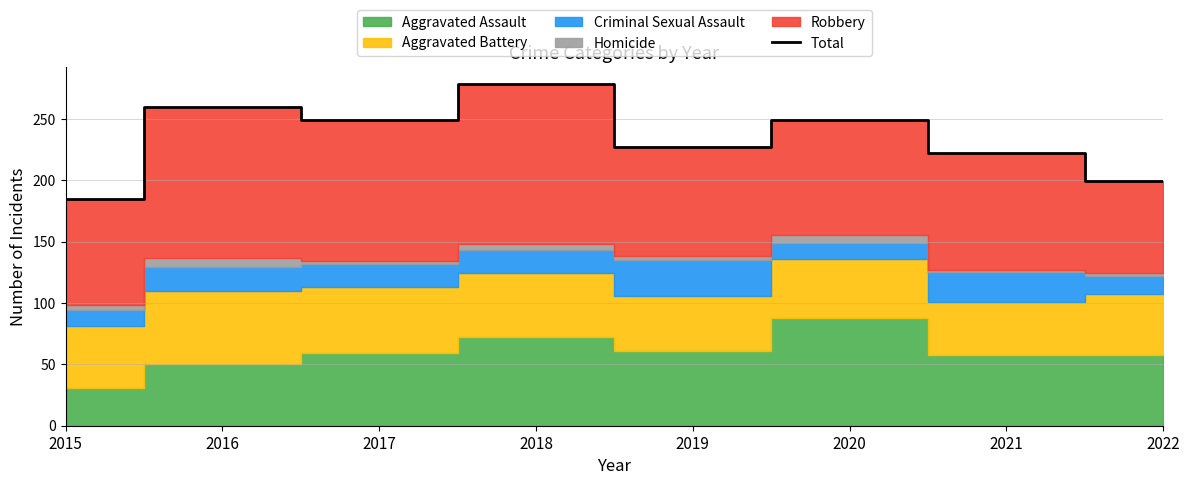

What is the difference between the maximum and minimum values?

93